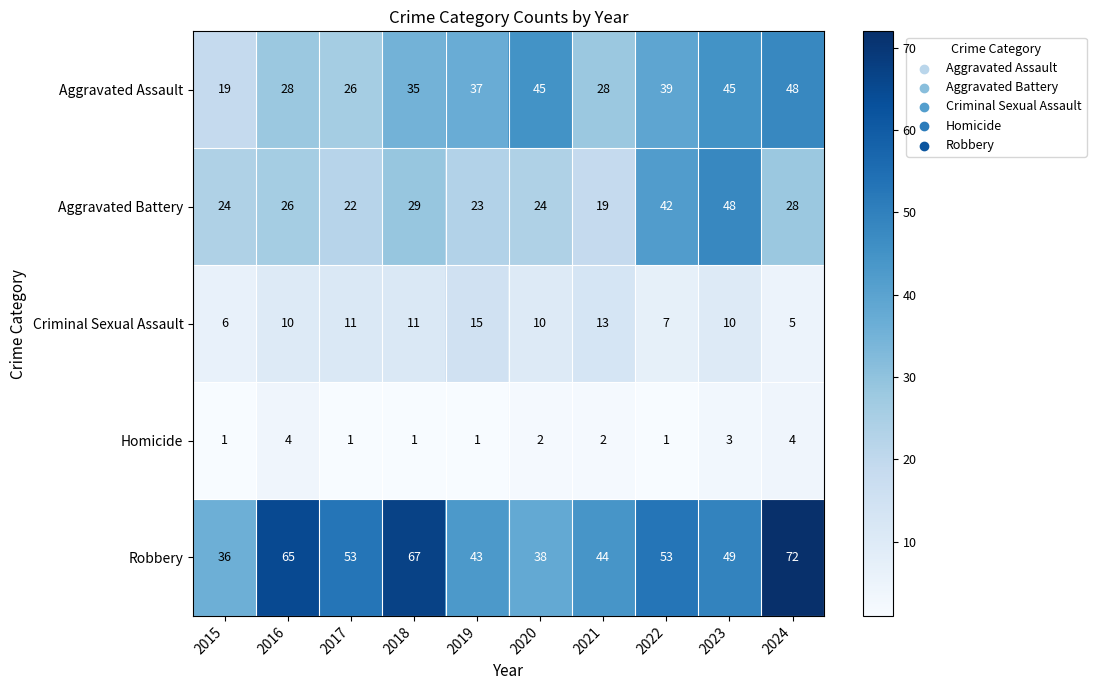

How many Homicide values are between 1 and 3?

8